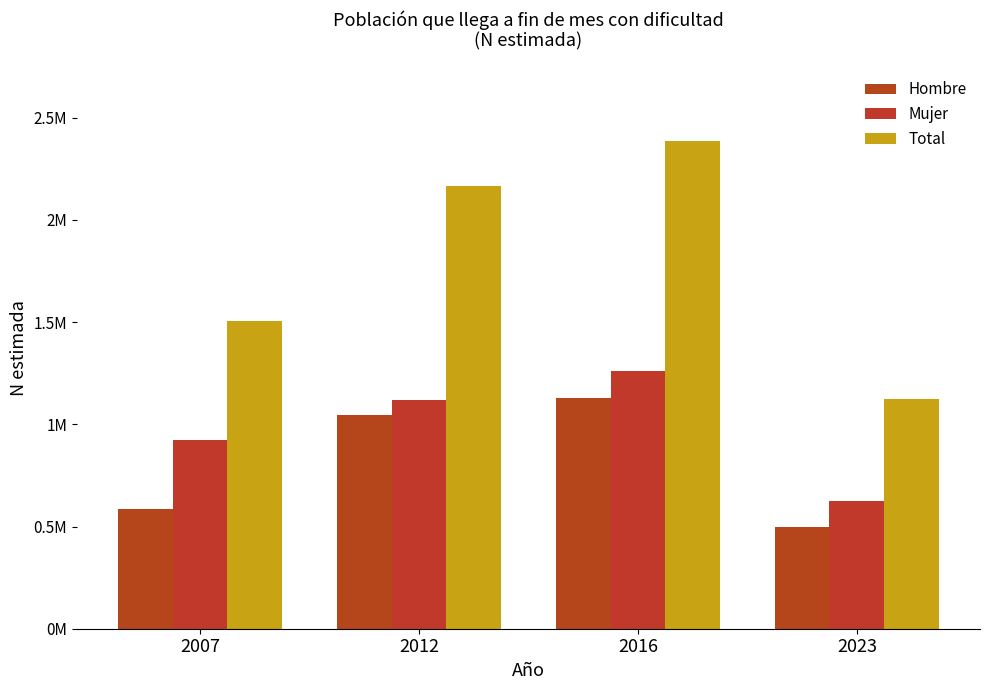

Which category has the highest value in the Hombre series?

2016